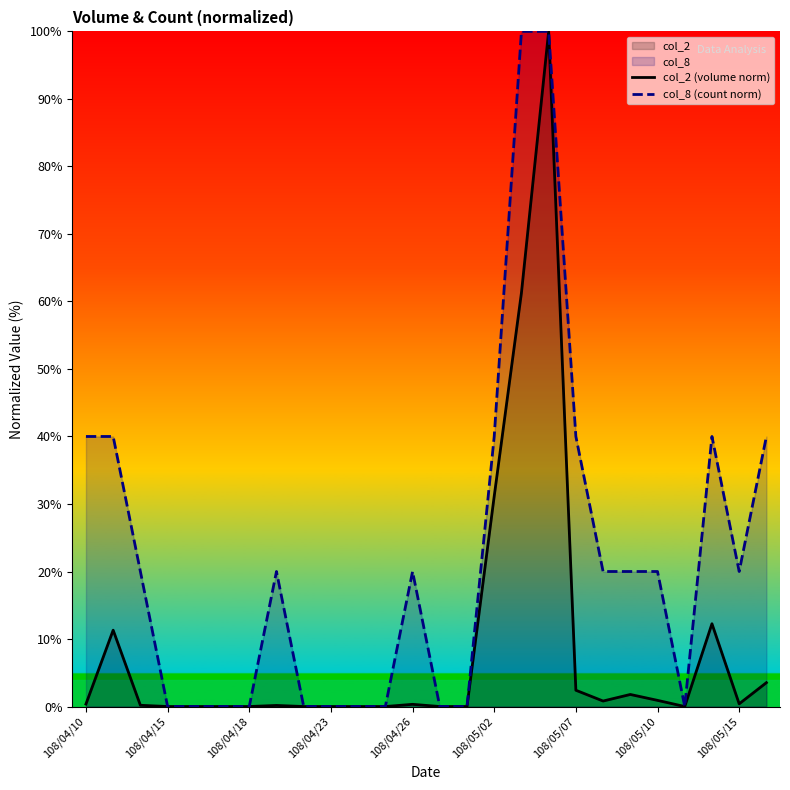

What is the maximum value for col_8 (count norm)?

100.0